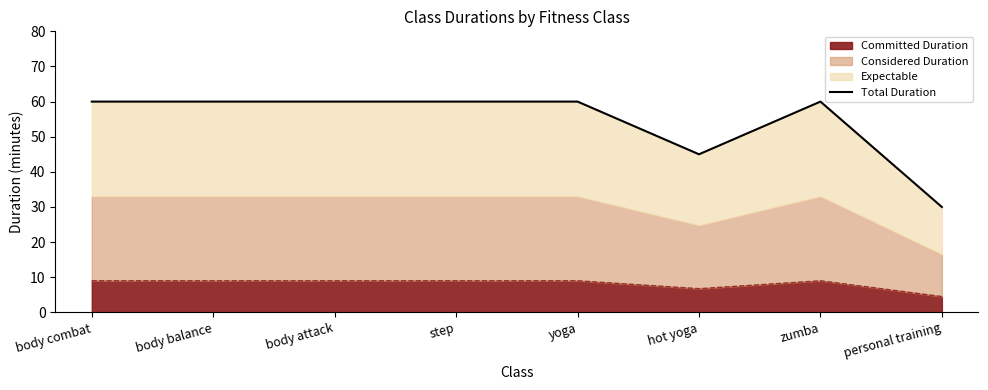

Reading right to left, extract all data points from this chart.

personal training=30	zumba=60	hot yoga=45	yoga=60	step=60	body attack=60	body balance=60	body combat=60